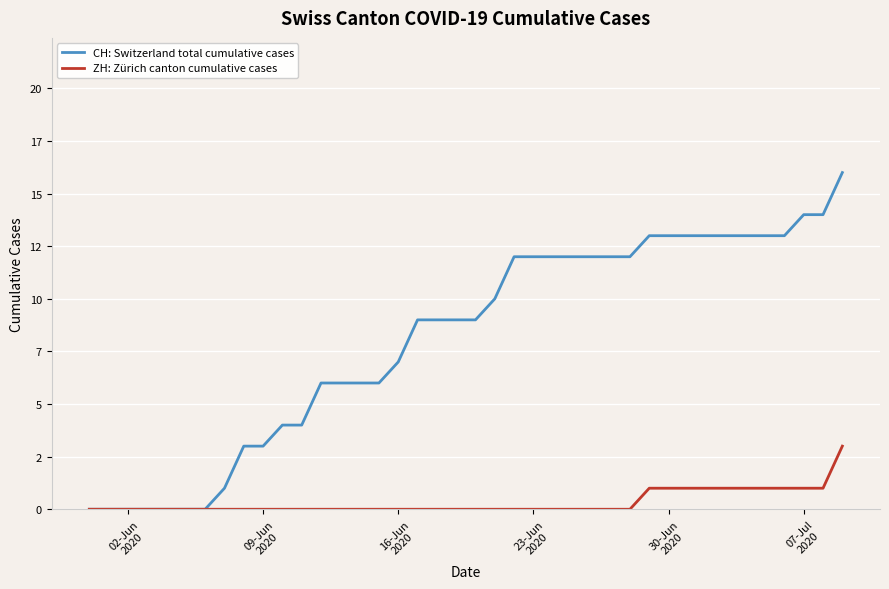

What are all the series names shown in the legend?

CH: Switzerland total cumulative cases, ZH: Zürich canton cumulative cases